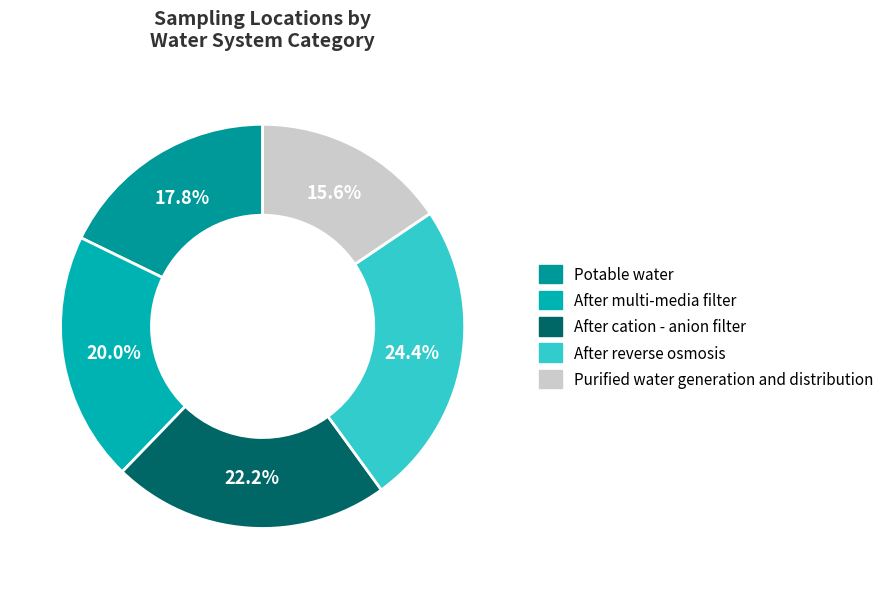

Is it true that Purified water generation and distribution is 30% of the pie?

False